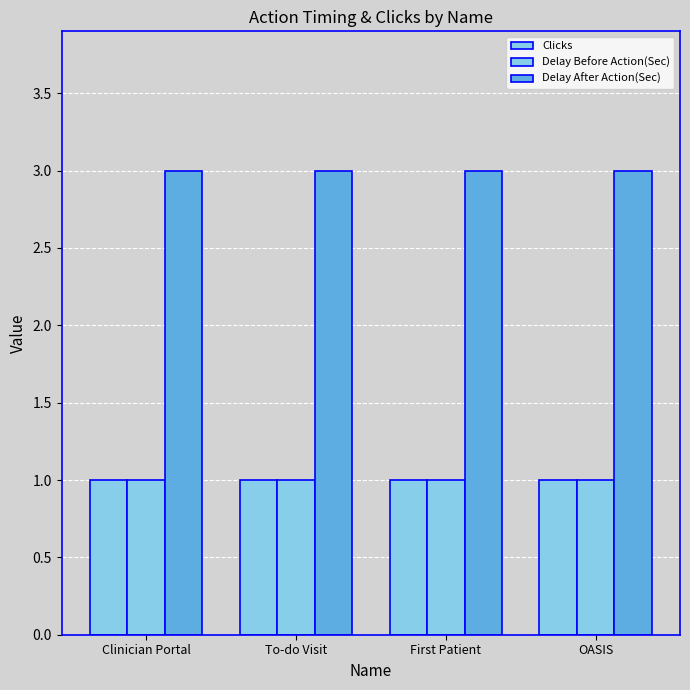

Which series changed the most between Clinician Portal and First Patient?

Clicks